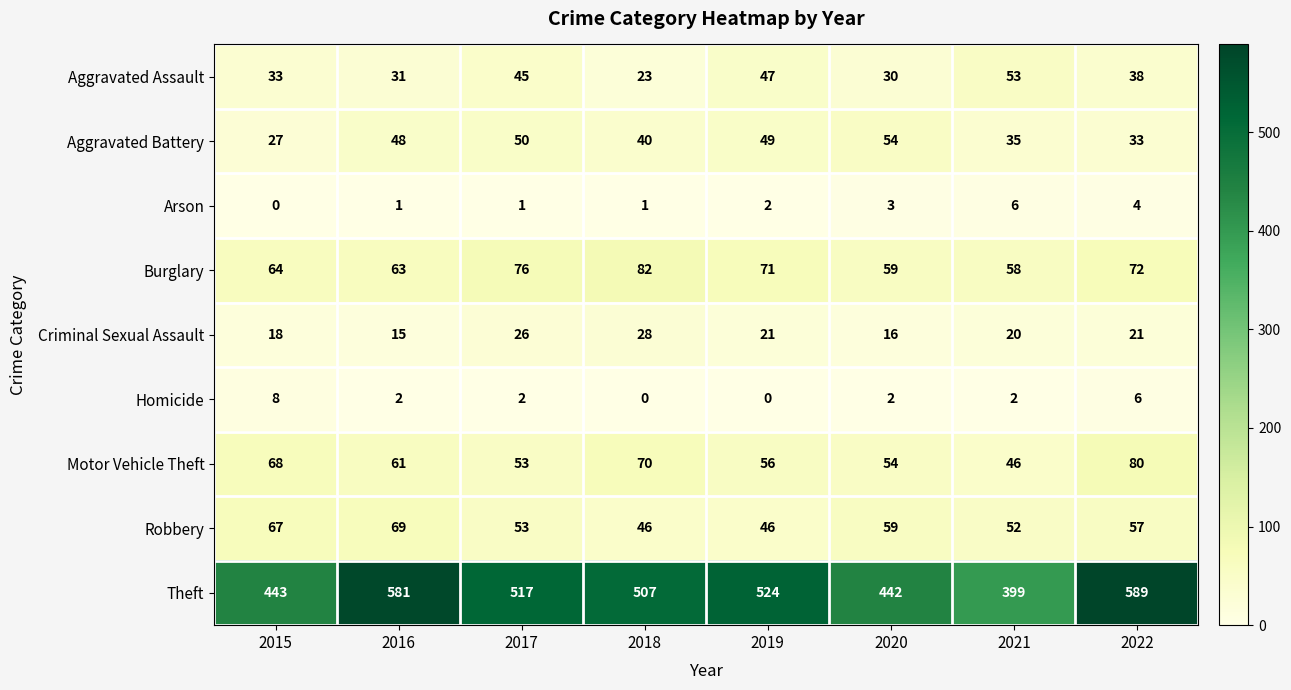

True or false: Robbery has a value of 69 at 2018.

False